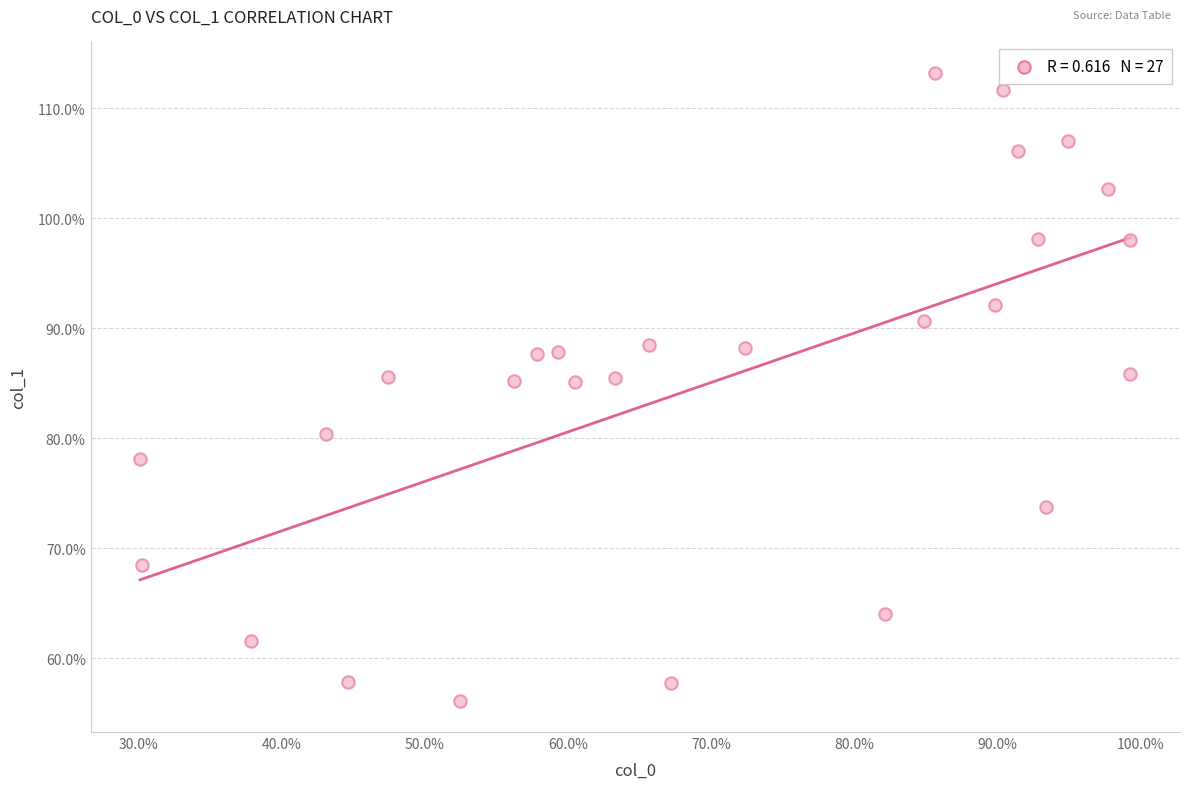

What is the range of Y values (max minus min)?

57.0